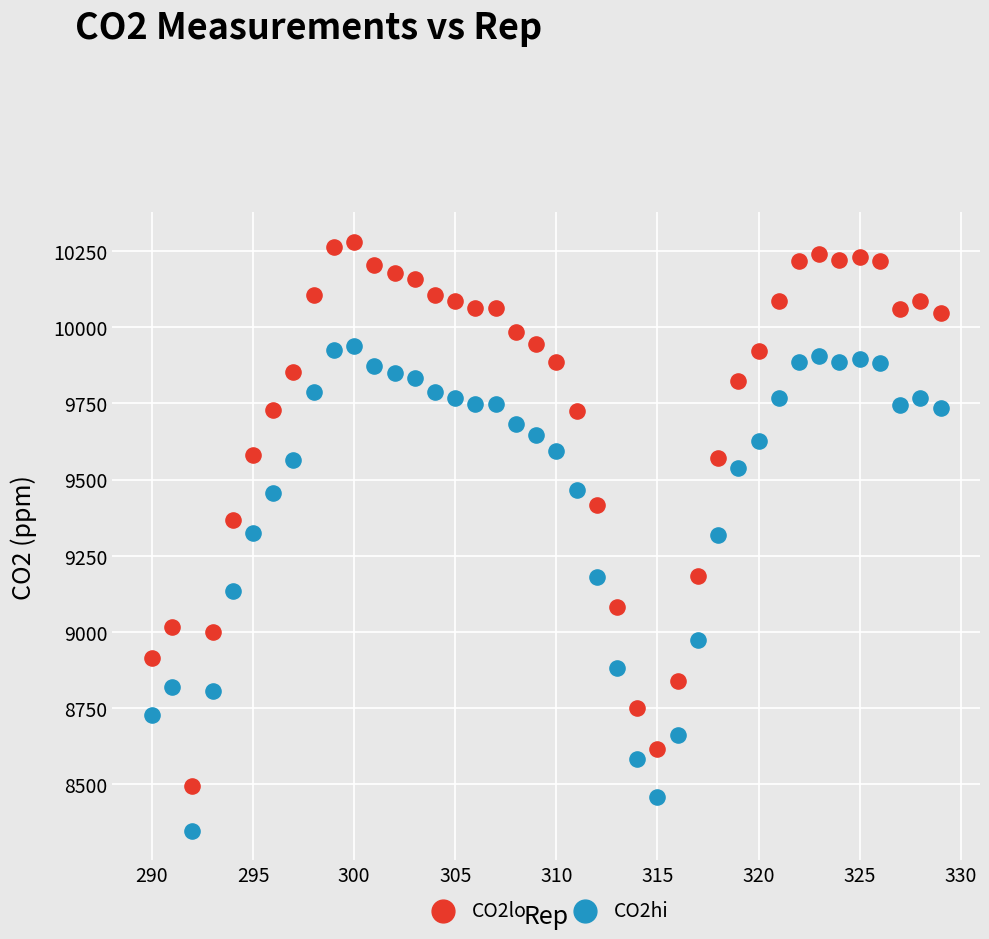

Across all data points, what is the range of X values (max minus min)?

39.0